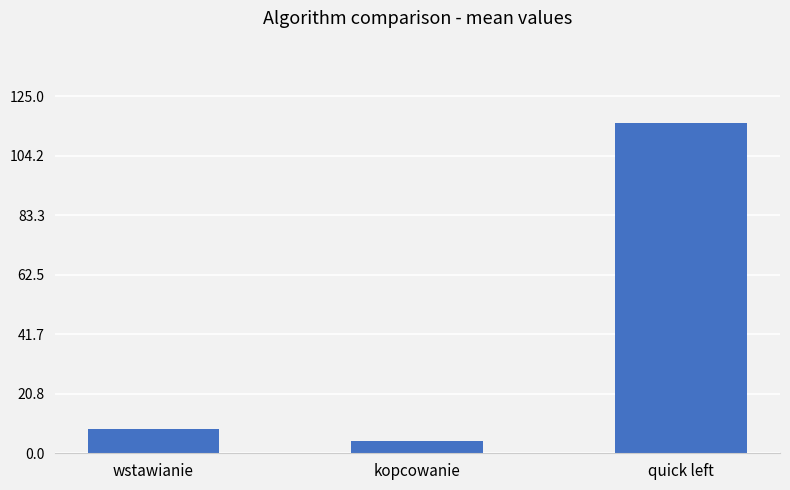

What position from the right is quick left?

1